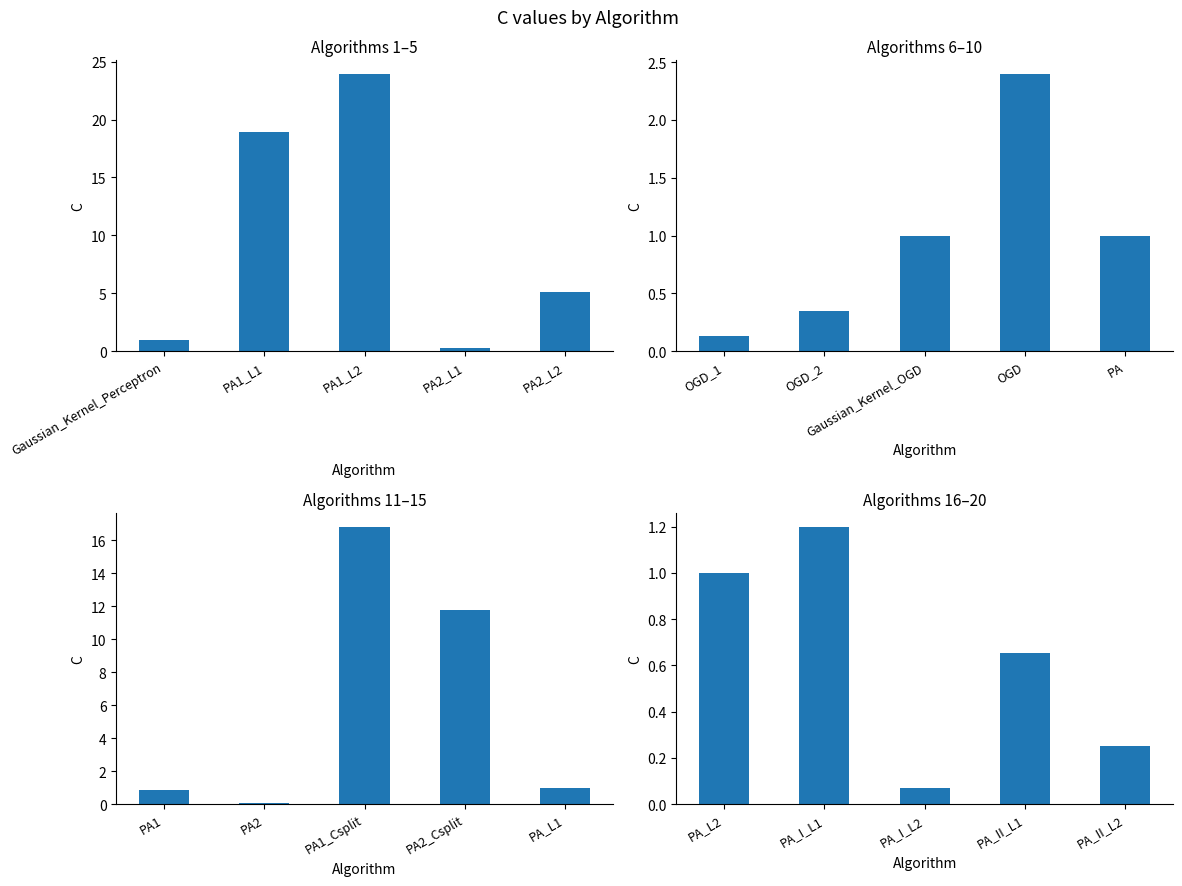

What position from the left is PA_II_L2?

5